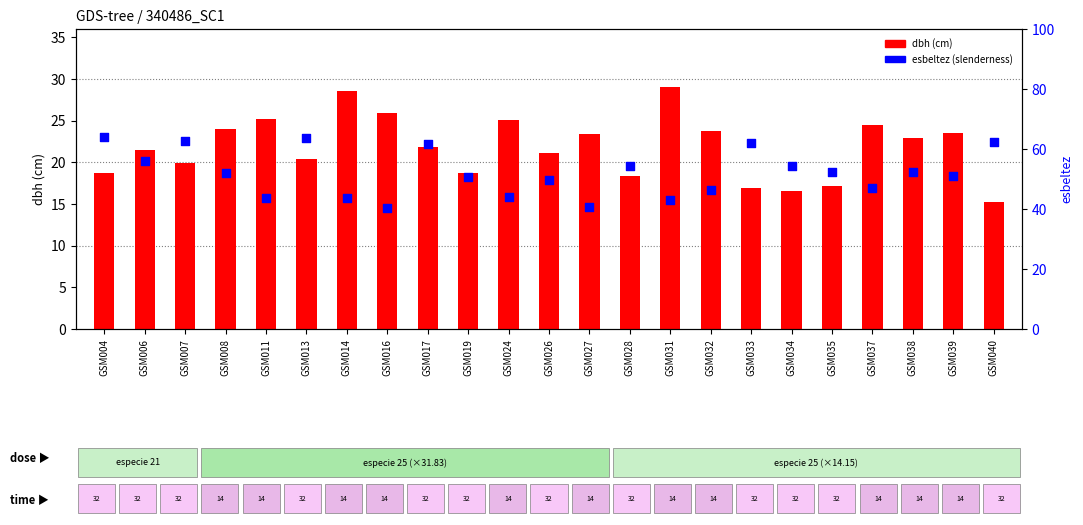

Which series reaches the maximum Y coordinate?

esbeltez